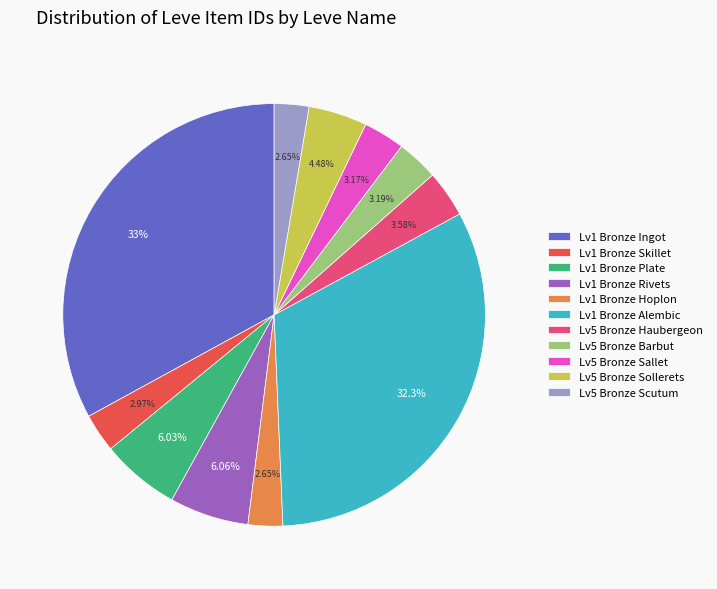

Which has a higher value, Lv1 Bronze Ingot or Lv1 Bronze Rivets?

Lv1 Bronze Ingot